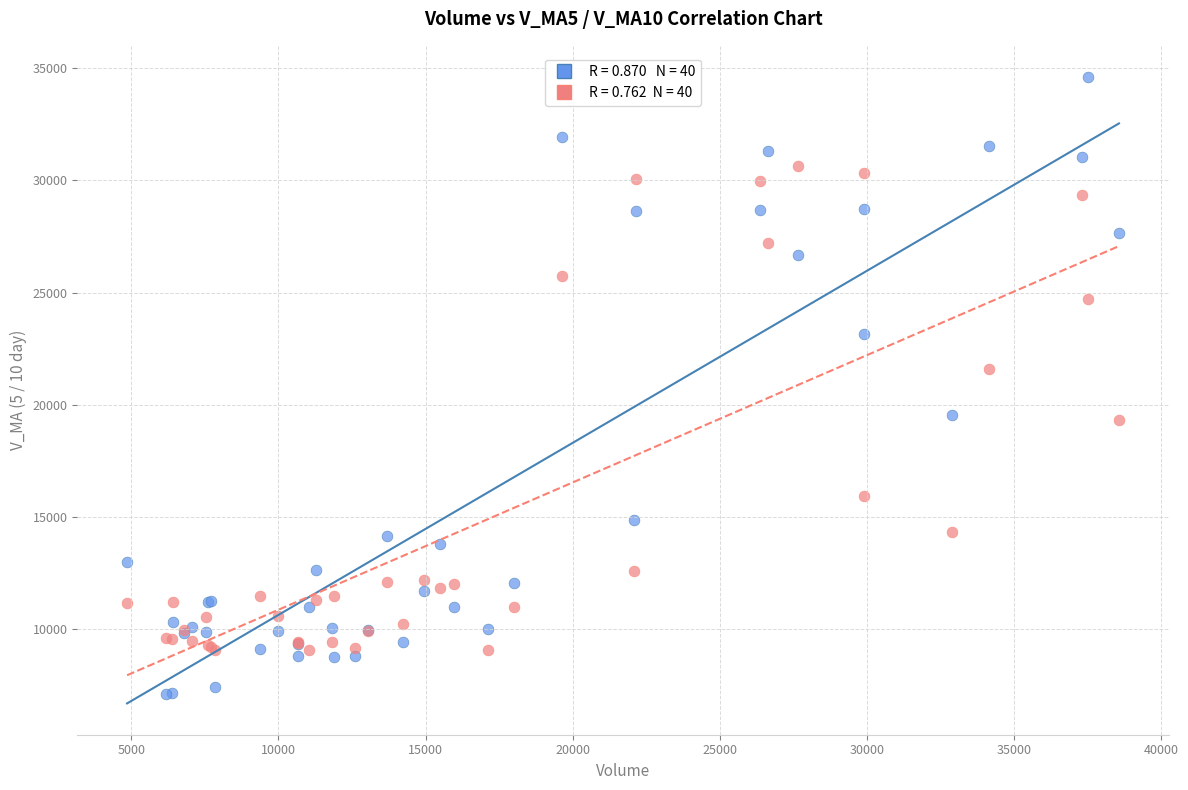

Across all series, what Y value is closest to 20867?

21618.3